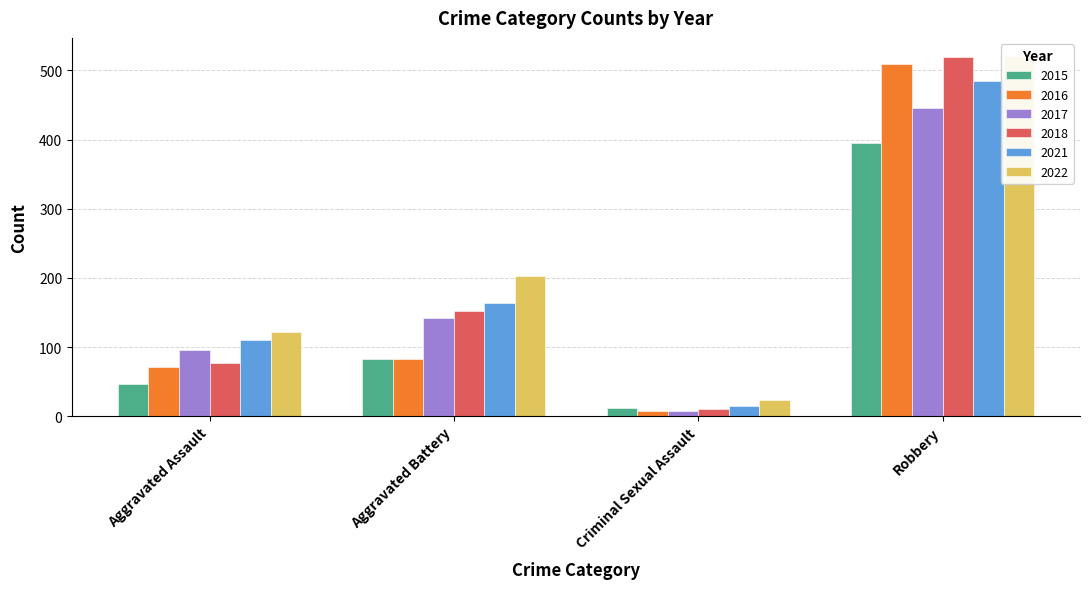

What is the maximum value for 2022?

521